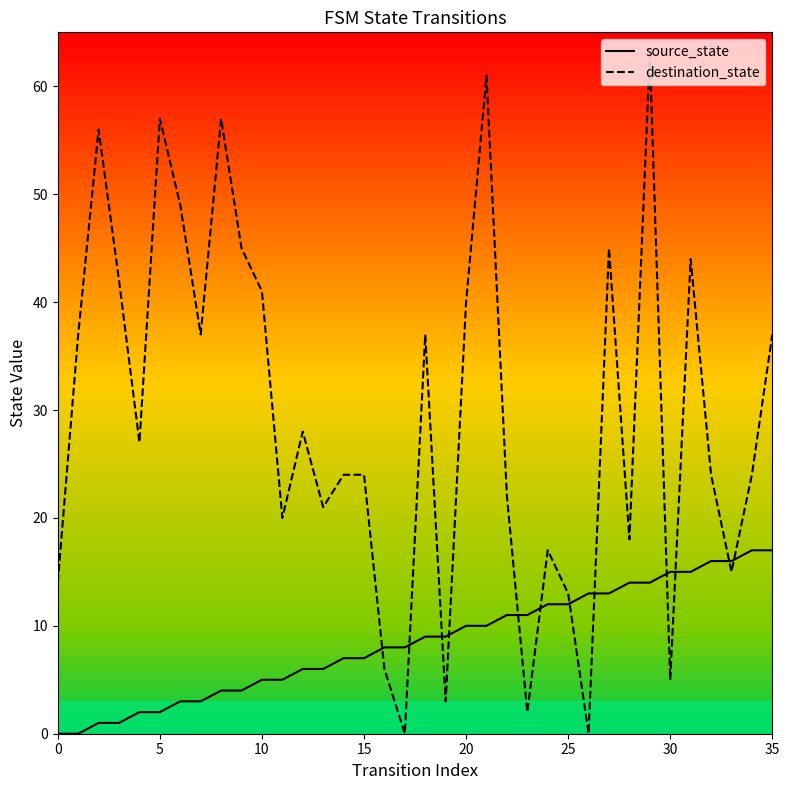

Which series has the widest spread of values?

destination_state